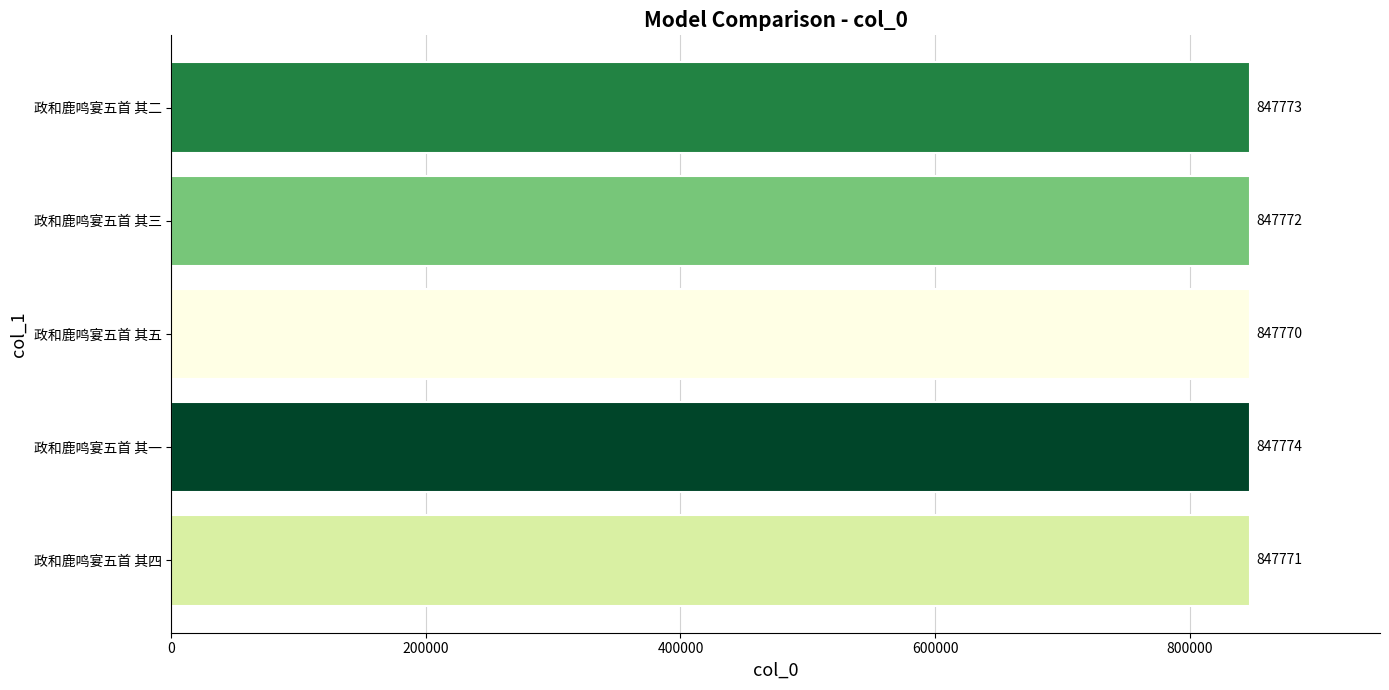

The value at 政和鹿鸣宴五首 其四 is 1218072. True or false?

False